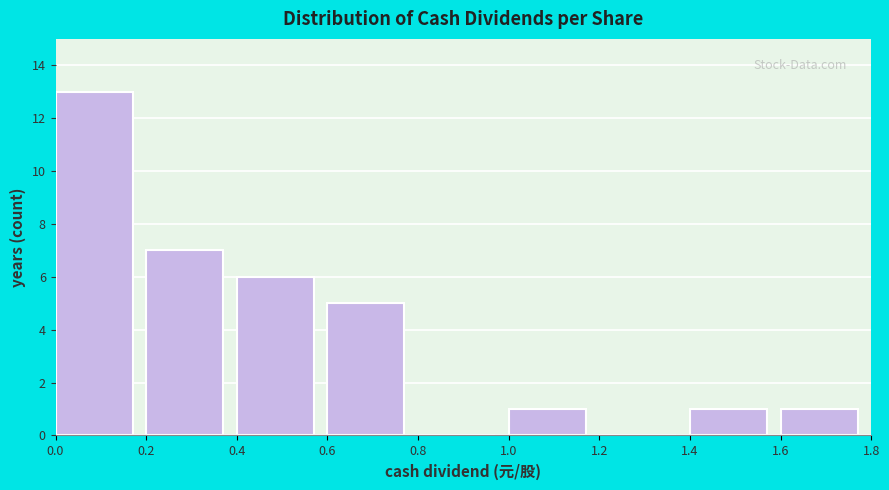

Which range on the x-axis has the tallest bar?

0.0 to 0.2